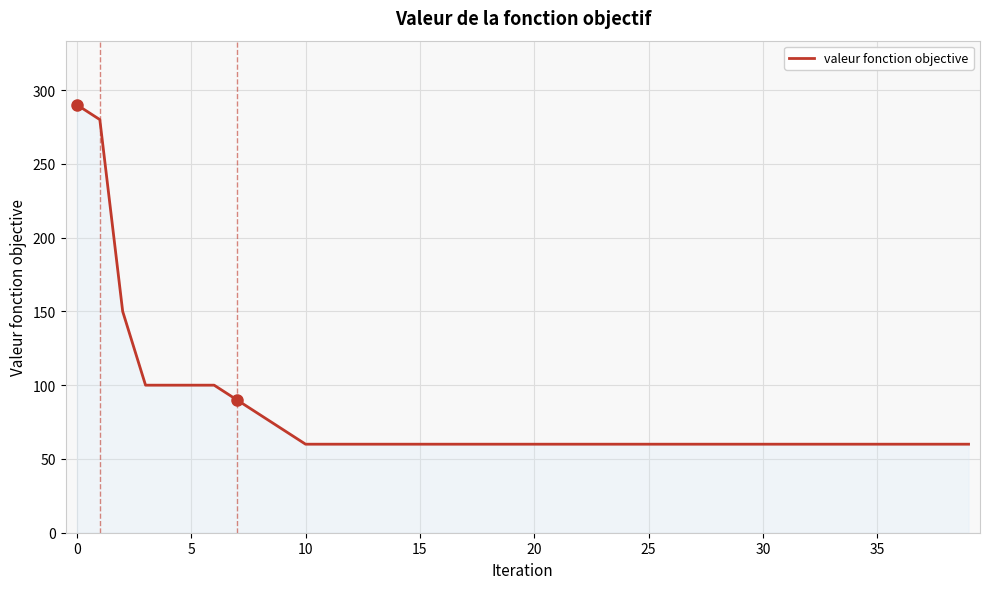

What is the difference between the maximum and minimum values?

230